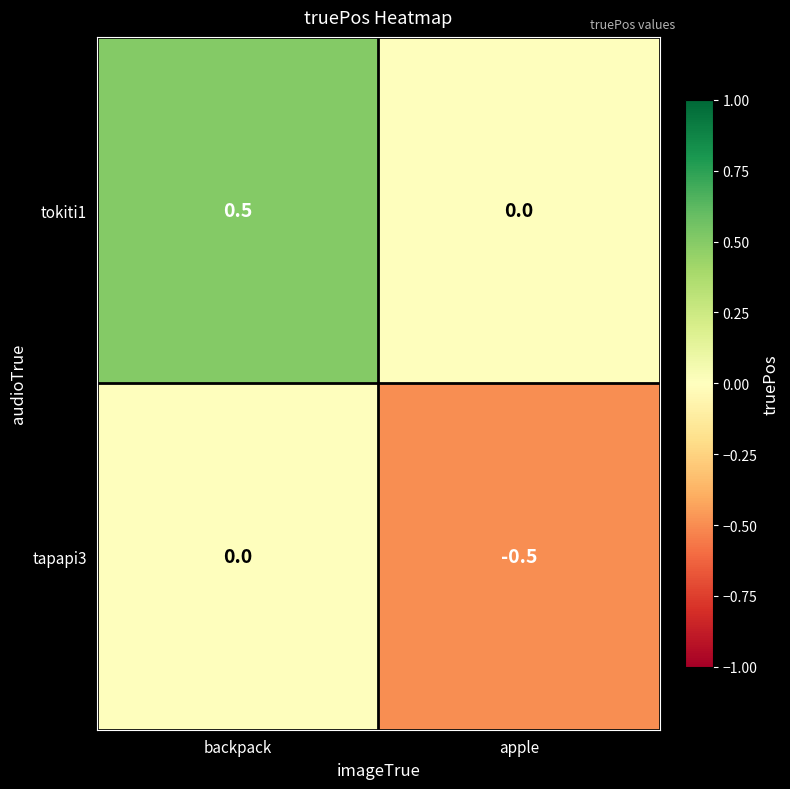

Which series has the largest total across all categories?

tokiti1